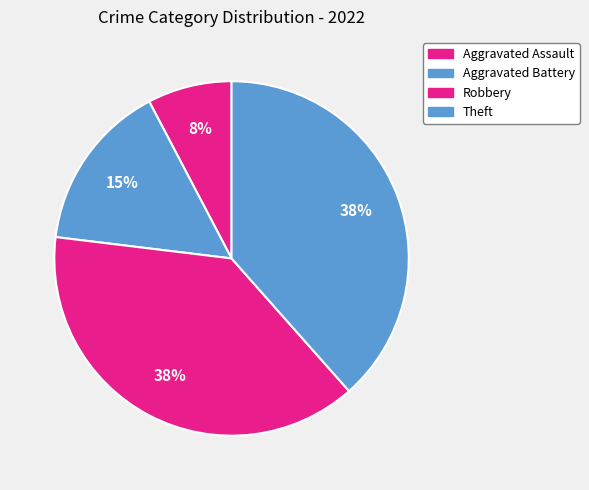

What percentage is NOT represented by Aggravated Battery?

84.6%